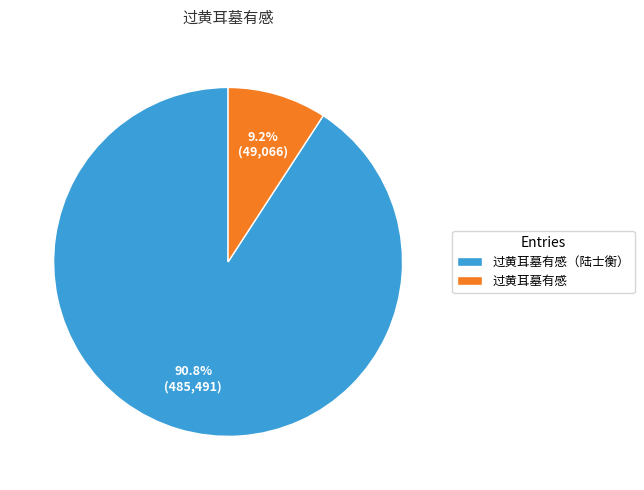

Rank the categories by value from lowest to highest.

过黄耳墓有感, 过黄耳墓有感（陆士衡）